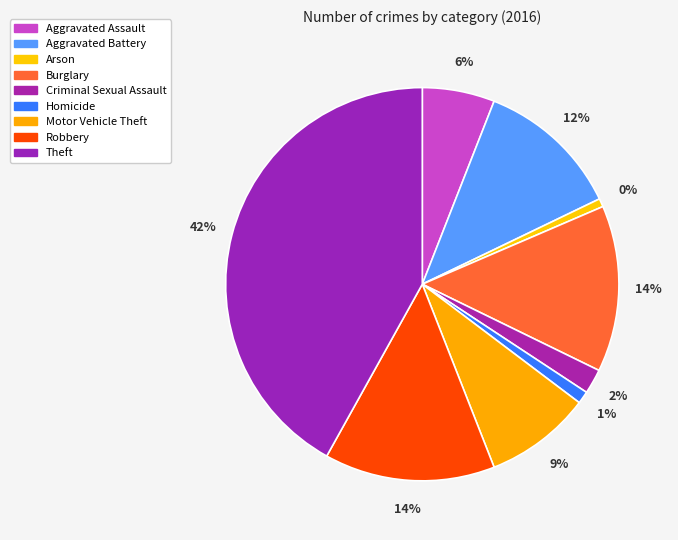

Is it true that Homicide is 1% of the pie?

True